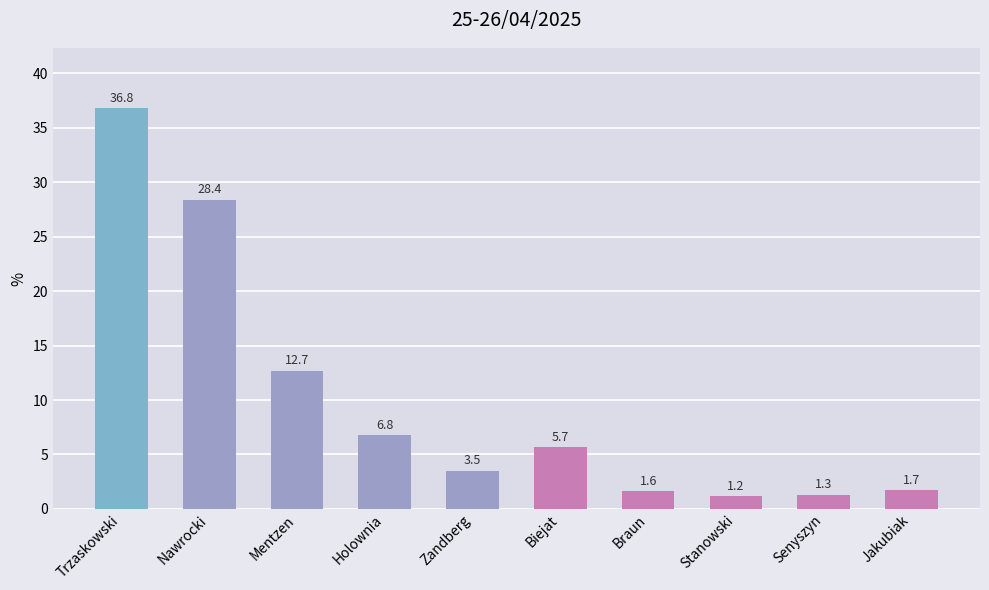

List the labels in order of value, smallest first.

Stanowski, Senyszyn, Braun, Jakubiak, Zandberg, Biejat, Holownia, Mentzen, Nawrocki, Trzaskowski